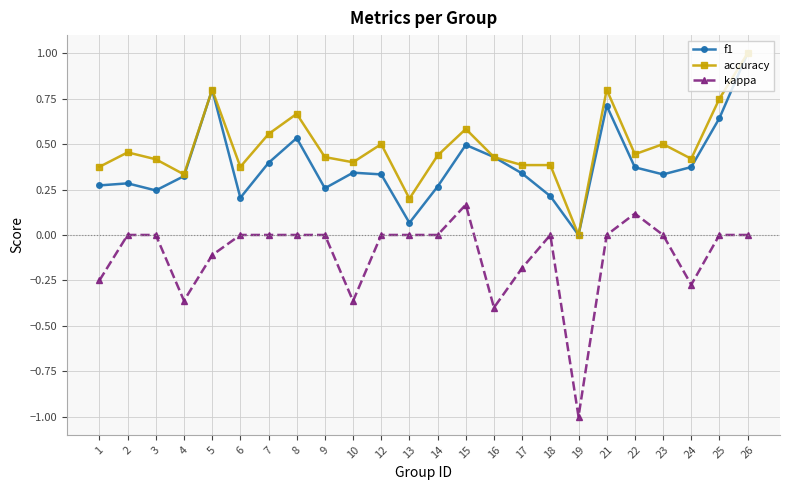

Rank the series at 24 from highest to lowest value.

accuracy, f1, kappa